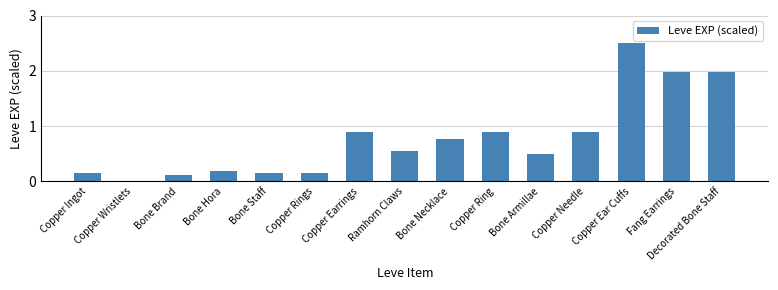

What is the sum of the values at Bone Hora and Copper Earrings?

1.1